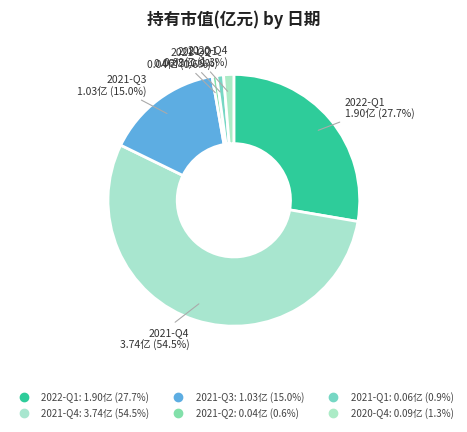

To the nearest percent, what is the difference between the largest and smallest slice percentages?

54%